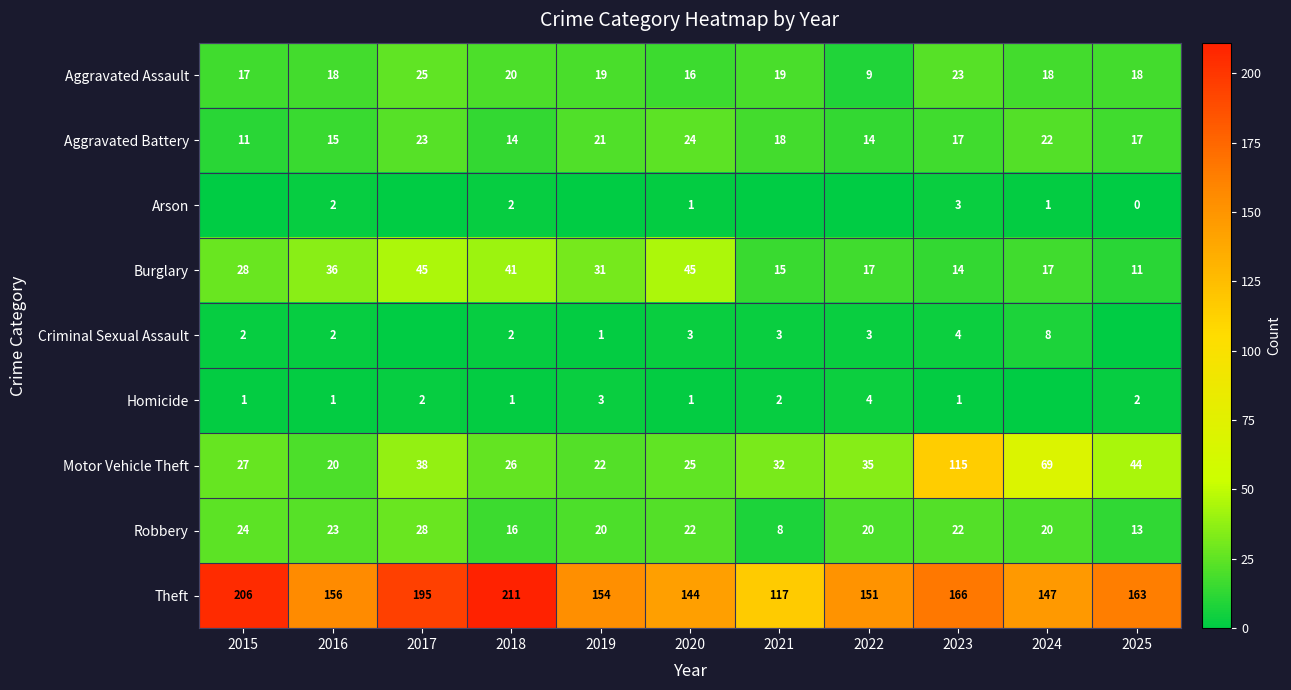

What is the difference between the maximum and minimum values in the Theft series?

94